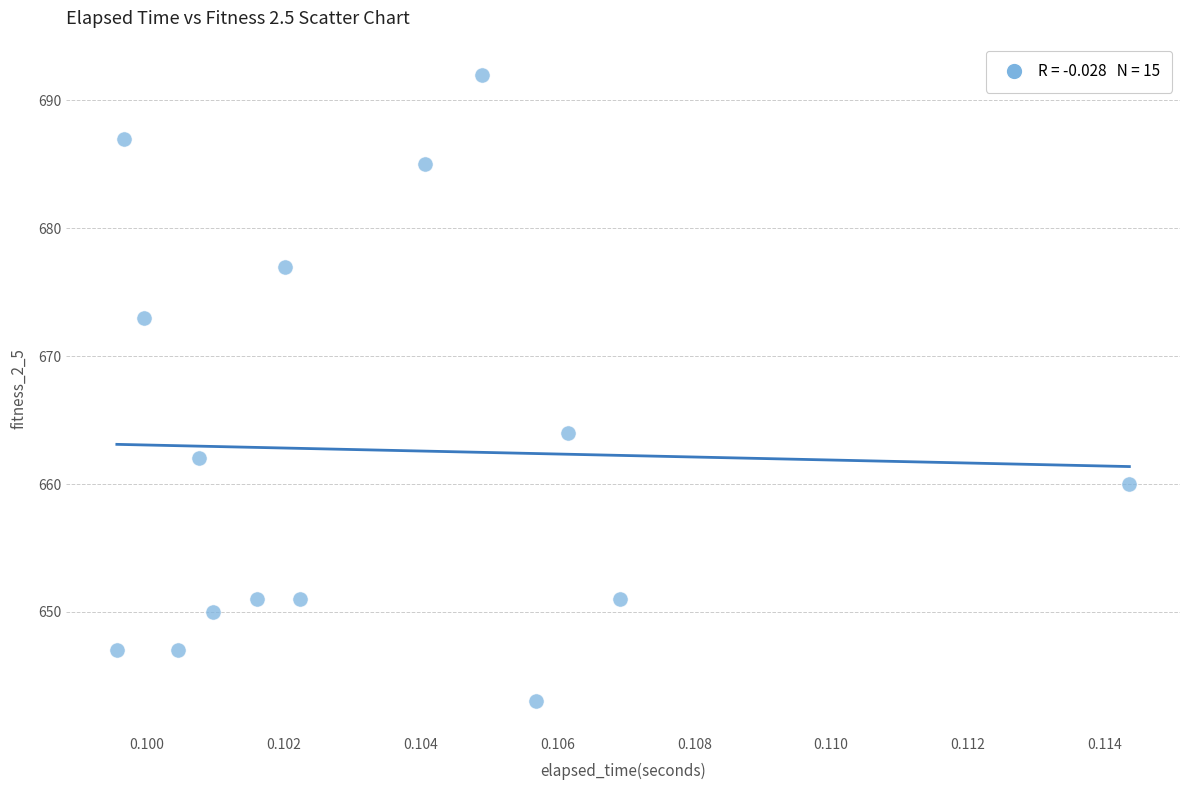

What Y value in the scatter plot is closest to 667?

664